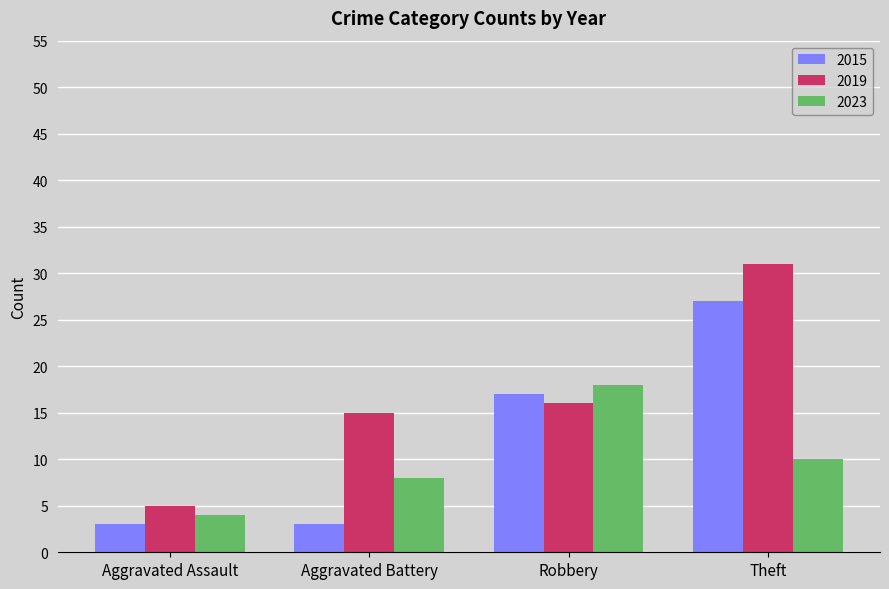

What is the difference between the maximum and minimum values in the 2023 series?

14